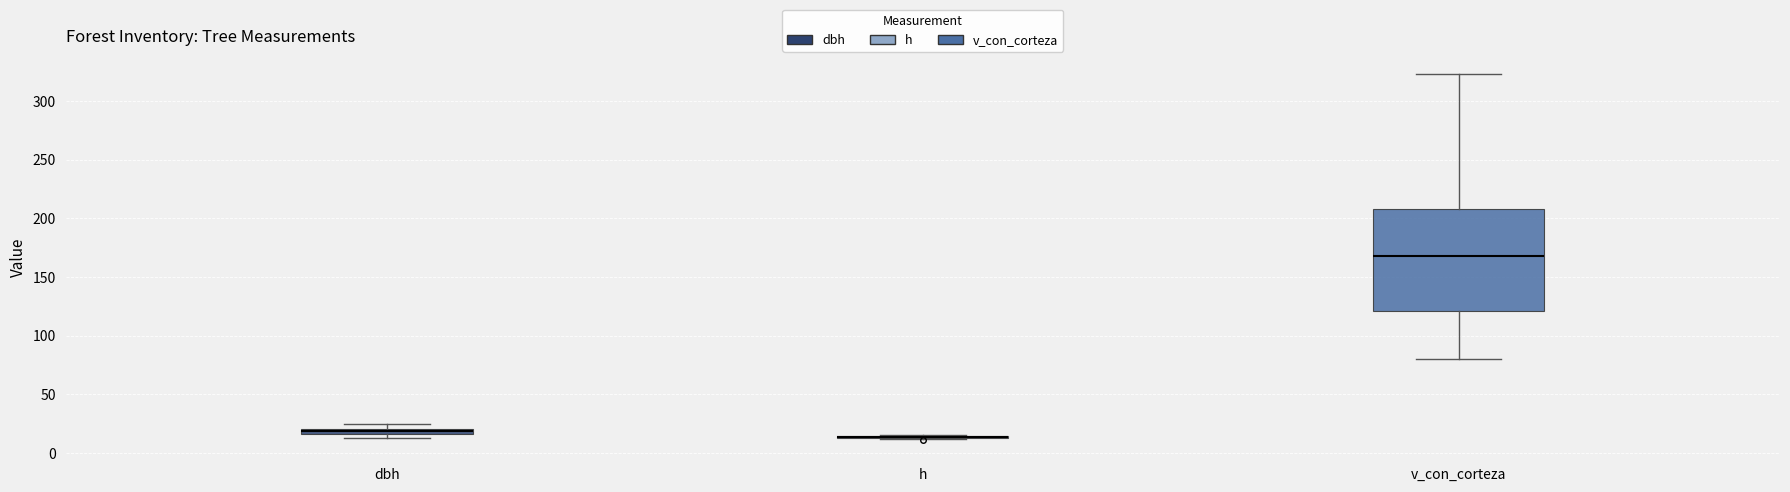

Where is the lower edge of the box for dbh on the y-axis? The values are not printed on the chart, so give them approximately, as read against the axis.

15